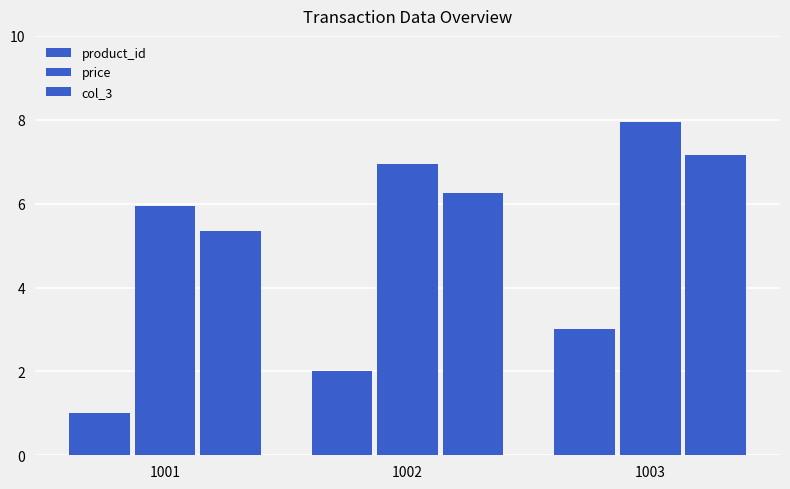

At which category is the sum across all series the highest?

1003